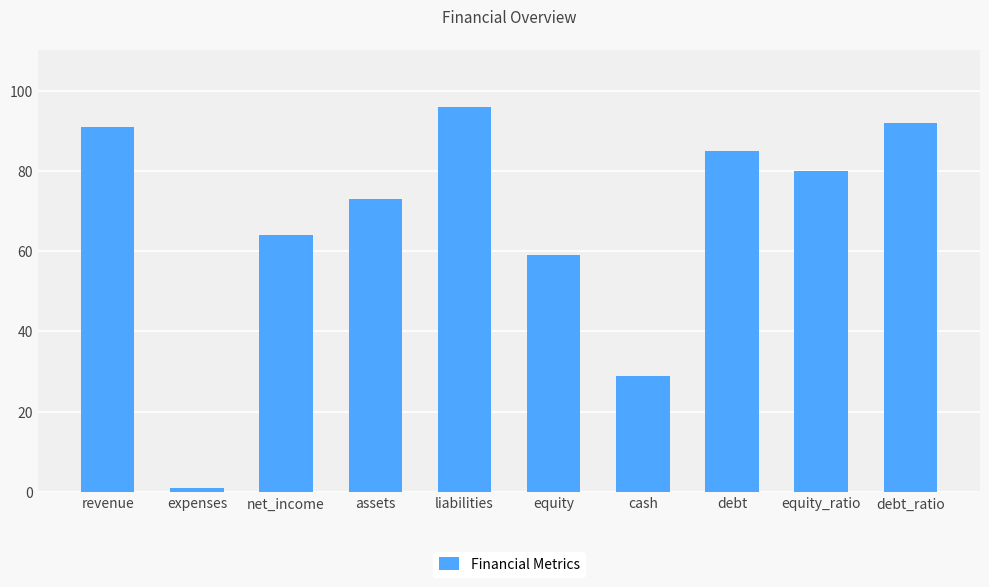

What is the label of the 3rd bar from the right?

debt